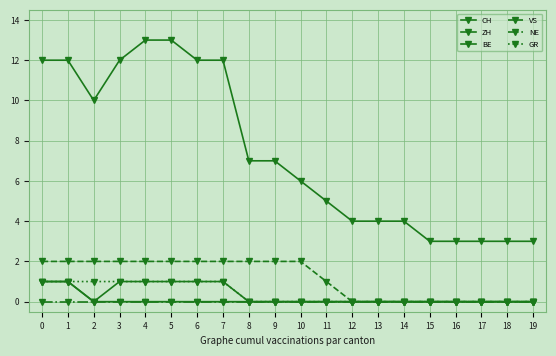

What is the average value of the VS series?

1